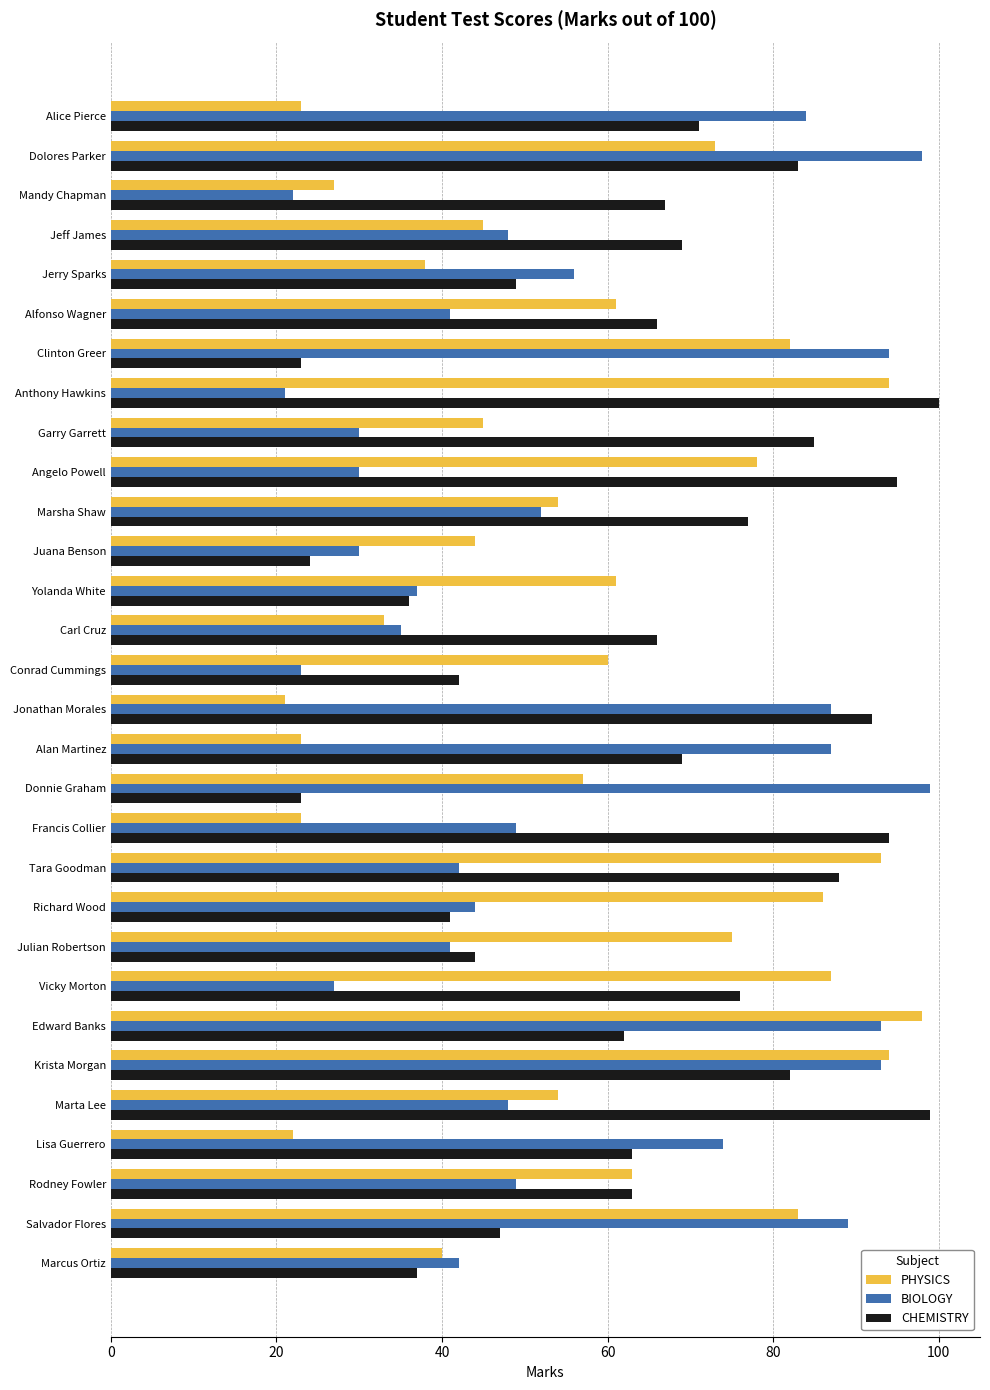

What is the approximate value of BIOLOGY at Lisa Guerrero?

74